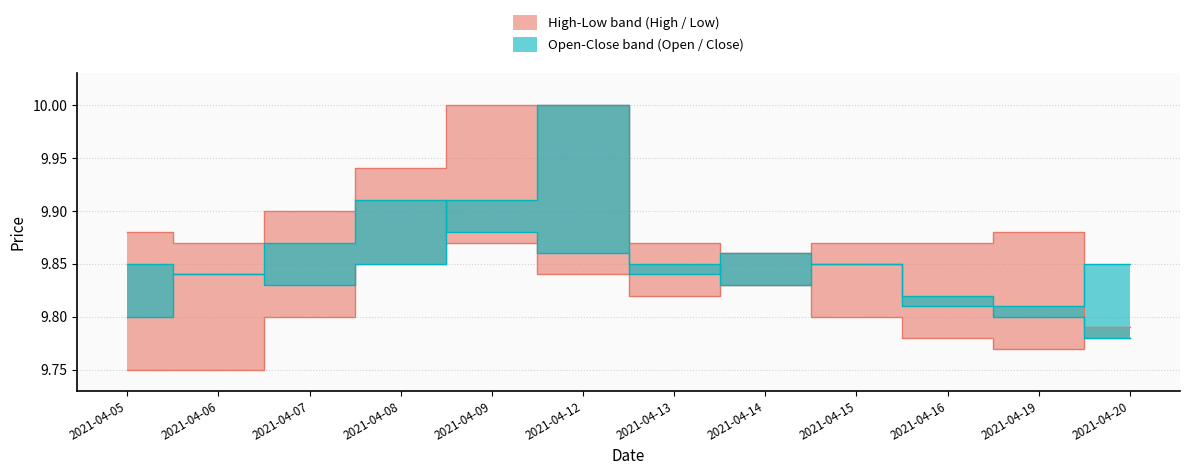

True or false: Low has a value of 13.6 at 2021-04-12.

False